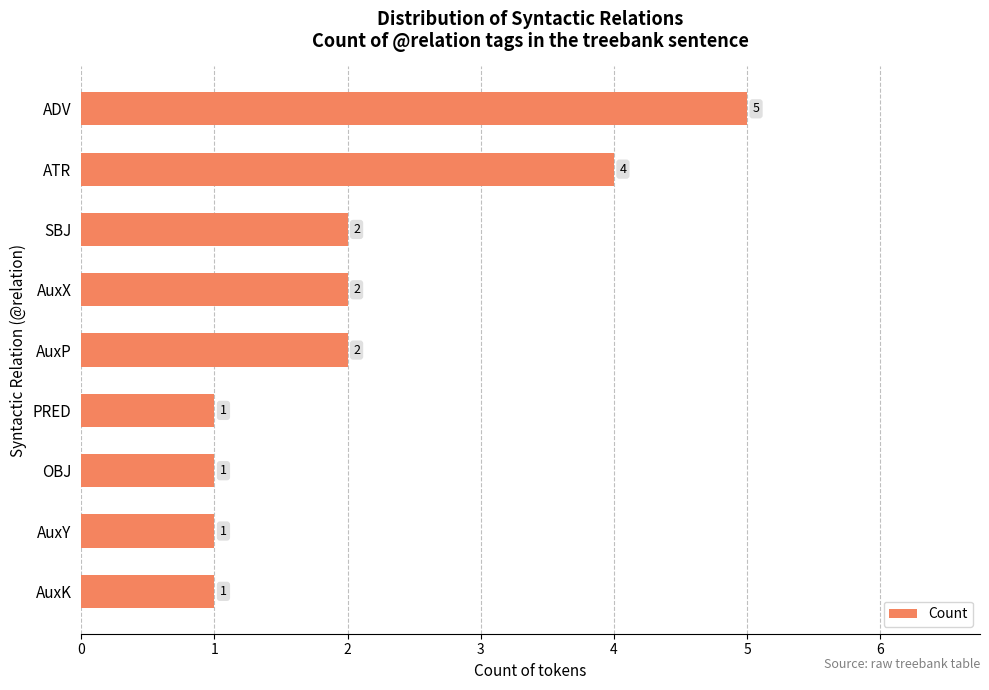

Count the number of data series in this chart.

1